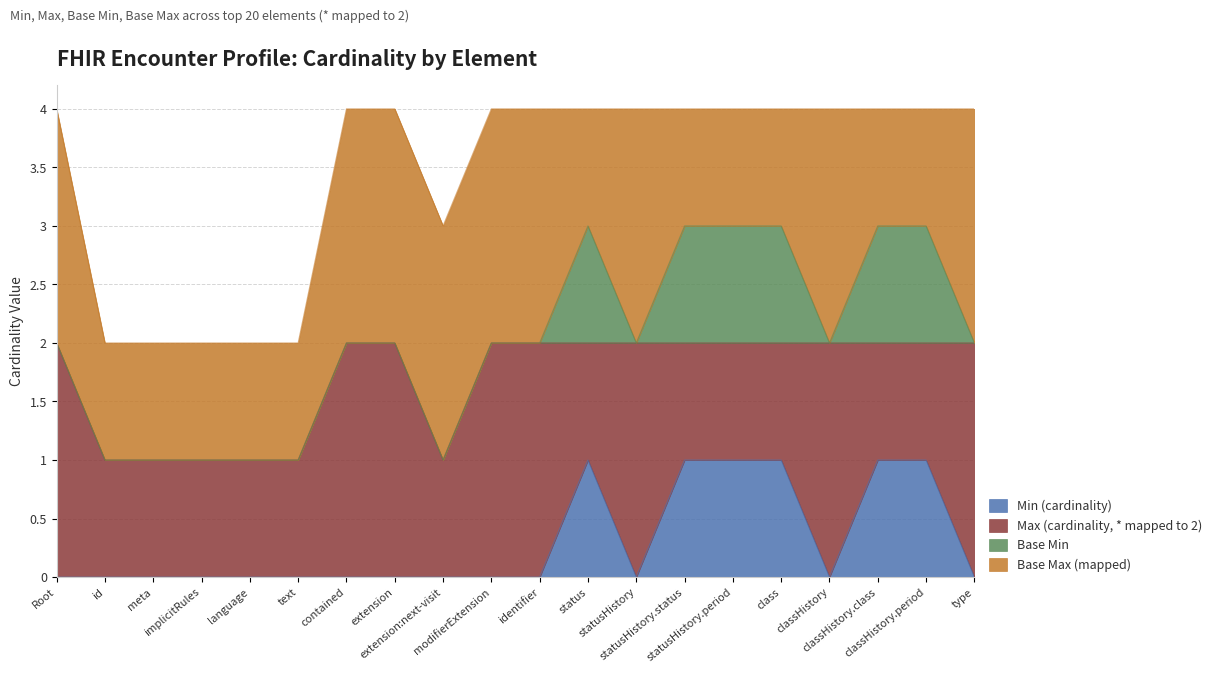

True or false: Min (cardinality) and Base Min intersect in this chart.

False